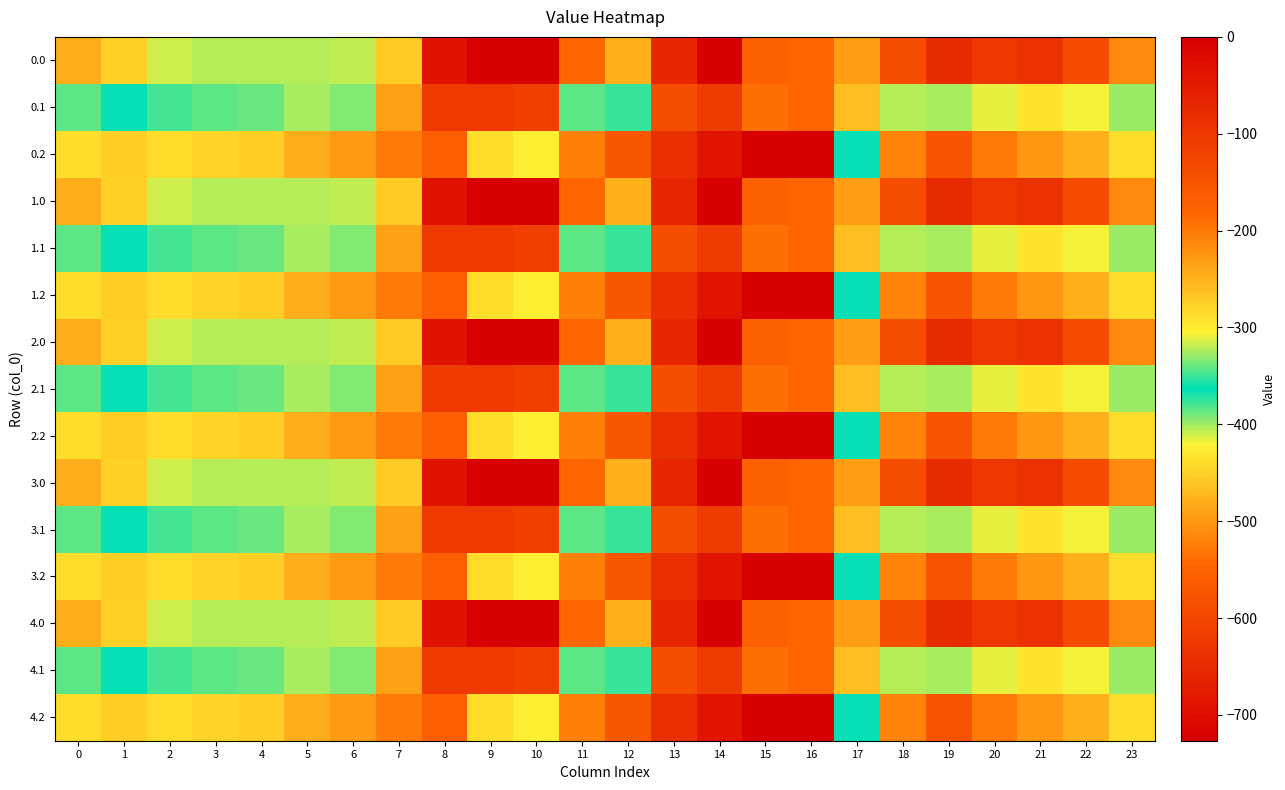

What is the minimum value shown in the chart?

-726.6